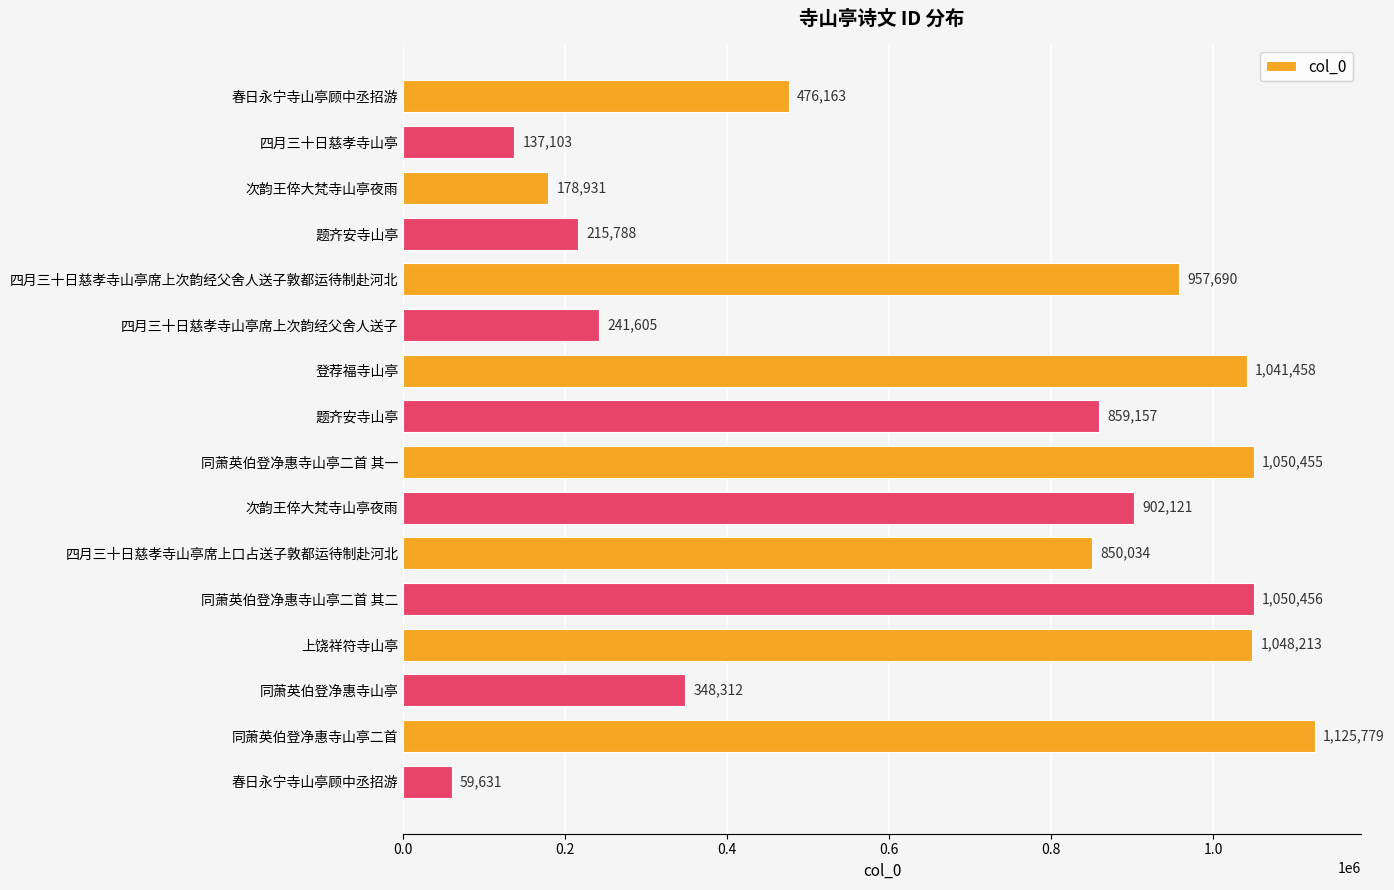

How many values are below 859157?

8